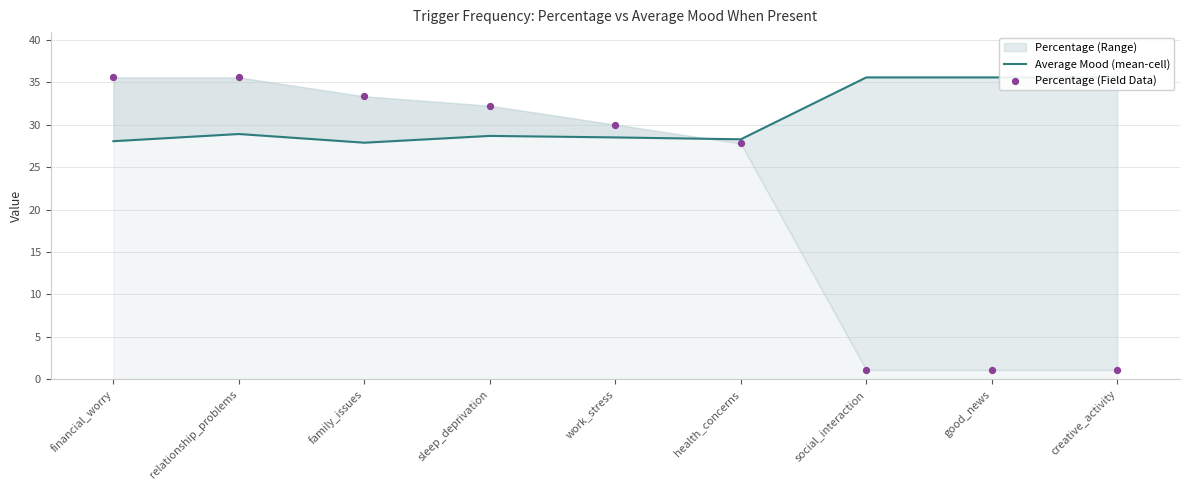

Which series contains the lowest Y value?

Percentage (Field Data)